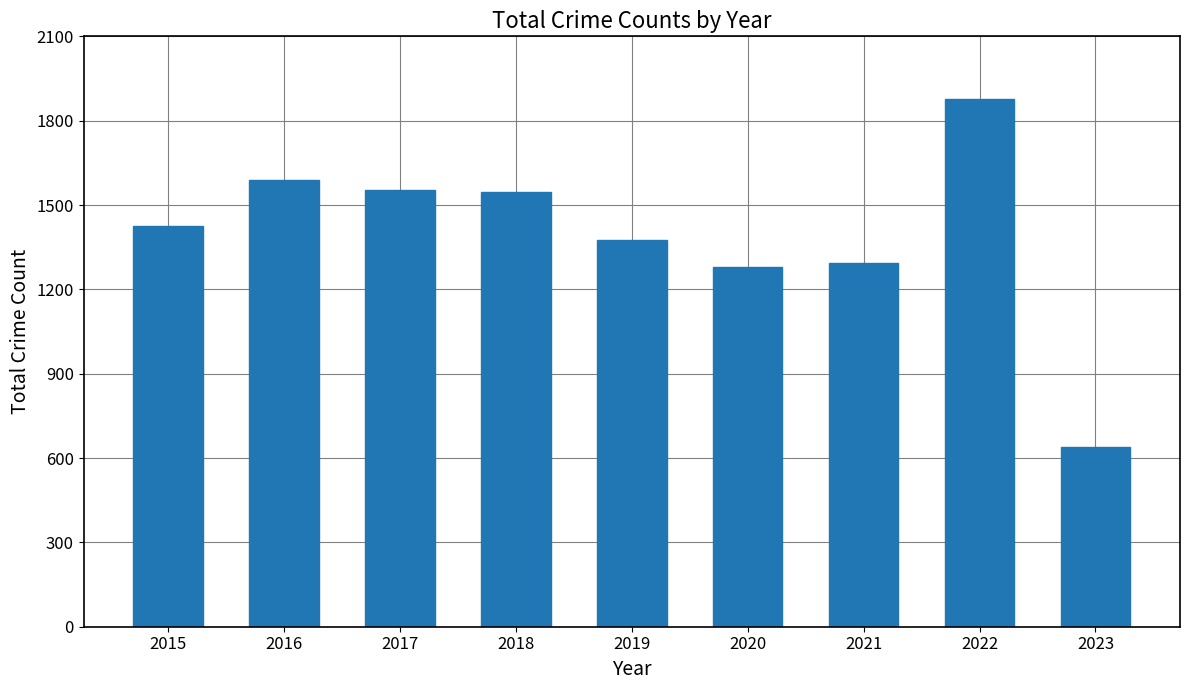

What value does the data have at 2016, to the nearest 100?

1600